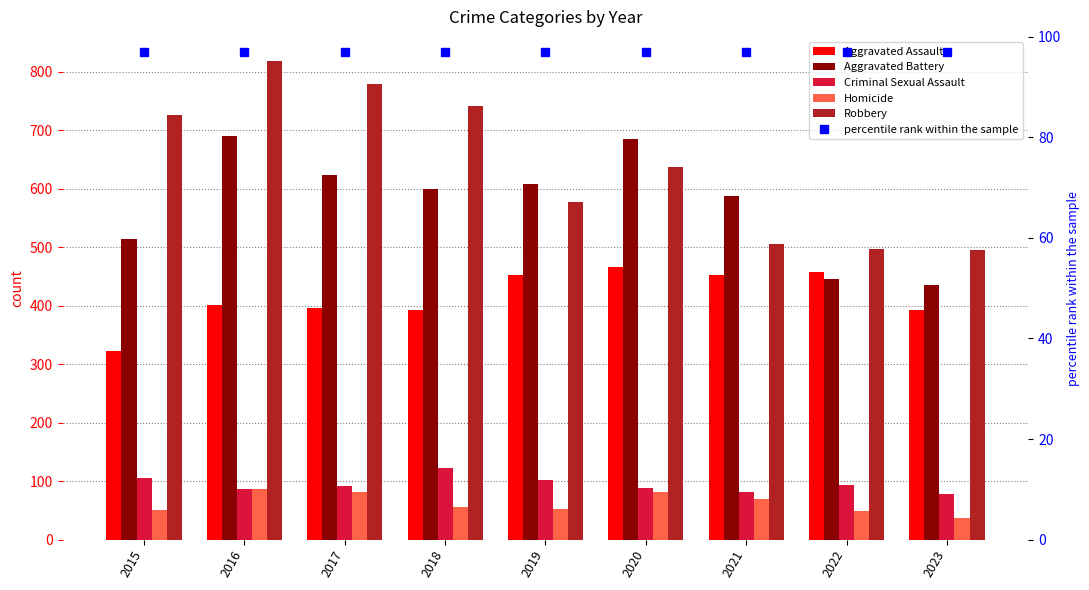

Read the Criminal Sexual Assault value at 2023, to the nearest 10.

80